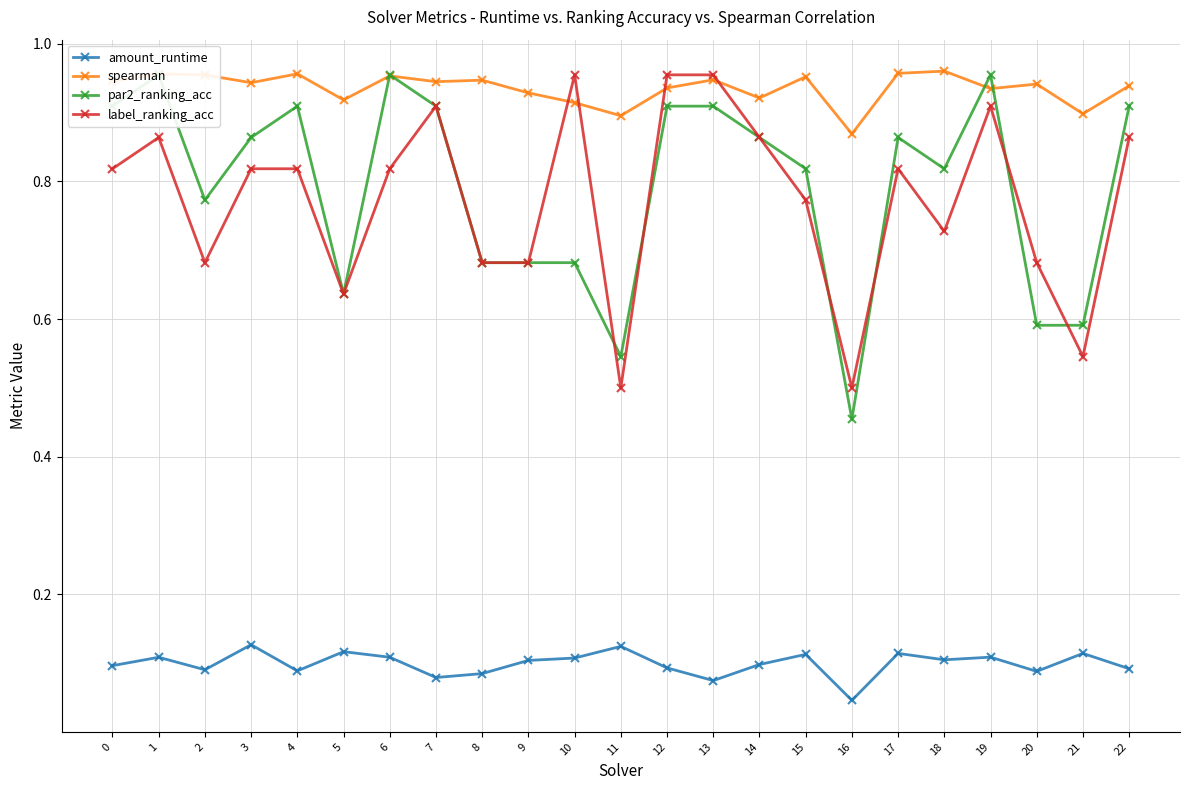

The label_ranking_acc series shows 0.7 at 2. True or false?

True